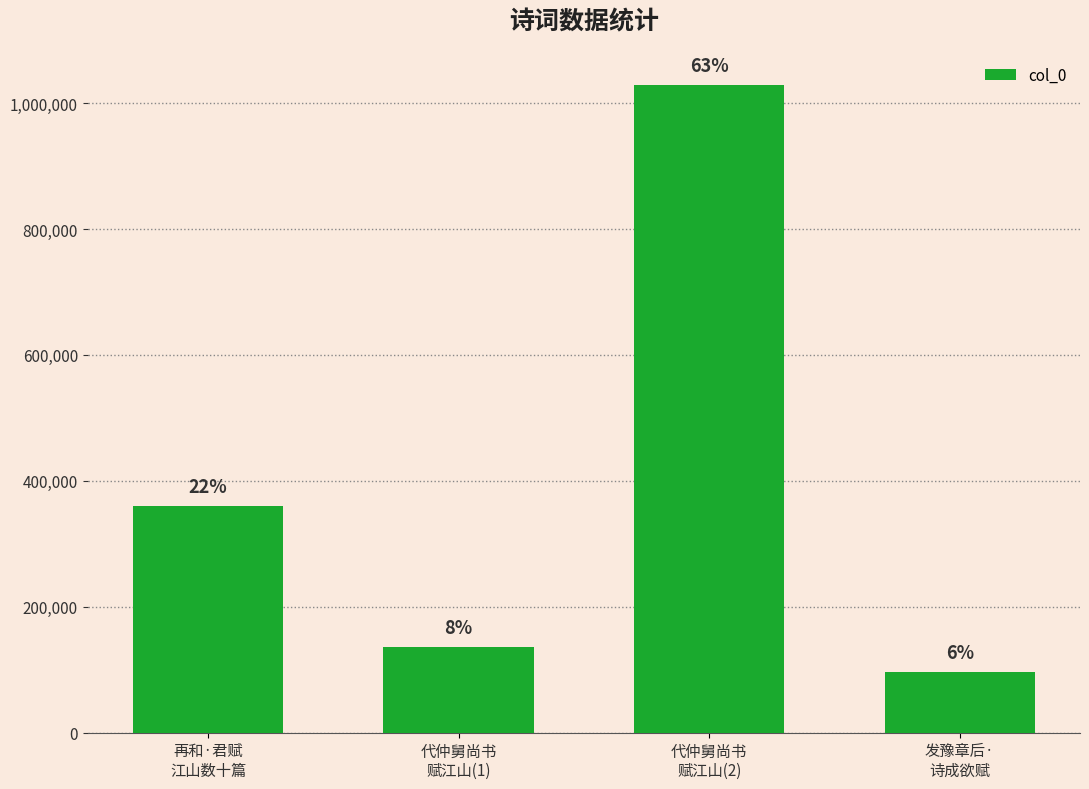

Reading right to left, what are all the values shown in this chart?

发豫章后·
诗成欲赋=96709	代仲舅尚书
赋江山(2)=1028008	代仲舅尚书
赋江山(1)=135367	再和·君赋
江山数十篇=360403